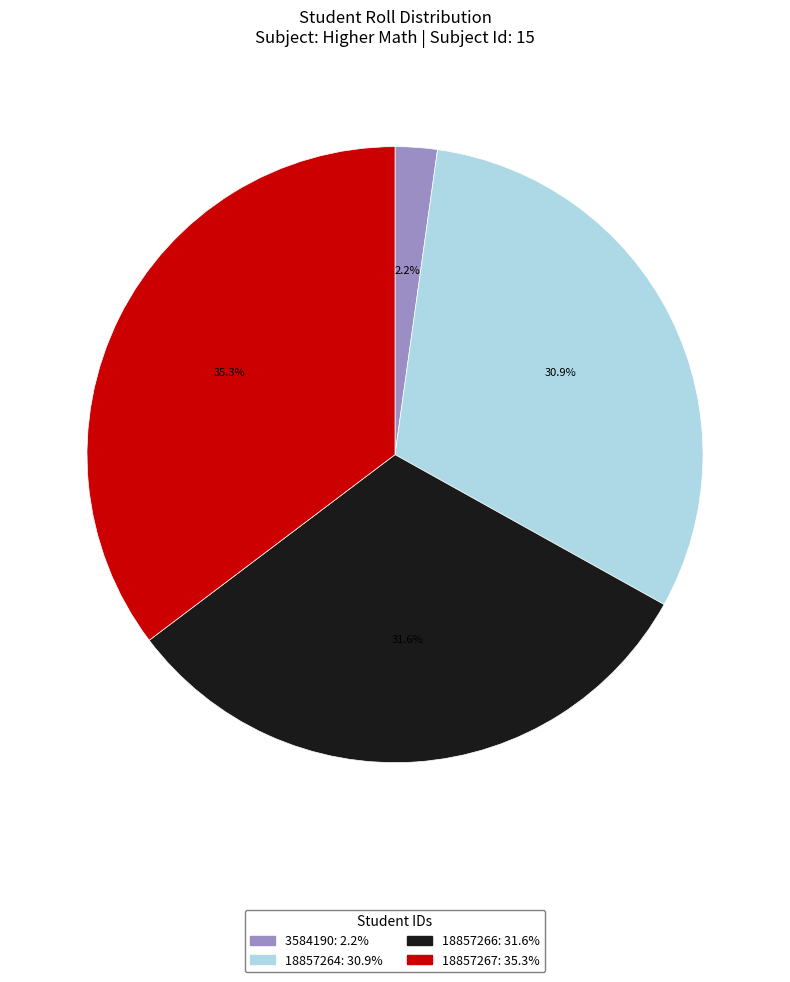

Which has a higher value, 3584190 or 18857264?

18857264